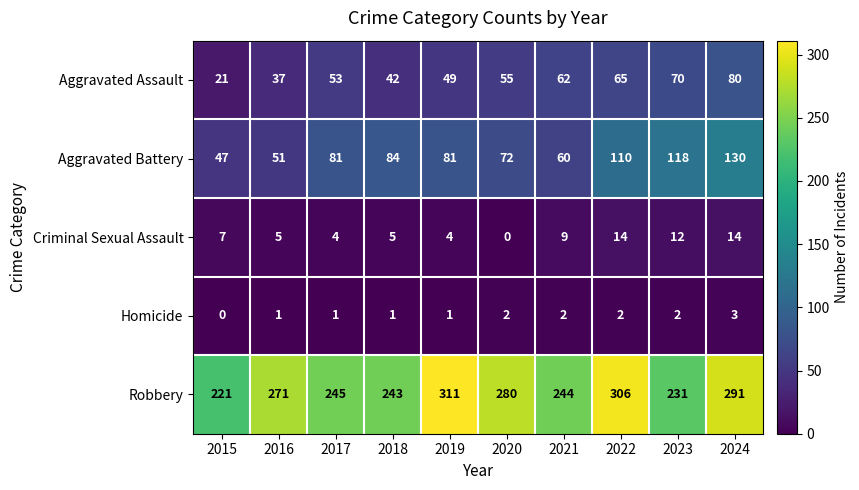

The value of Aggravated Battery at 2022 is 167. True or false?

False